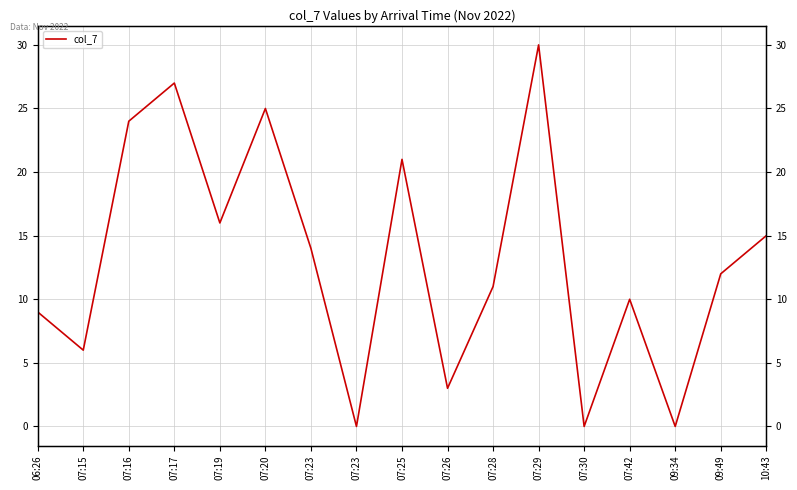

What is the difference between the maximum and minimum values?

30